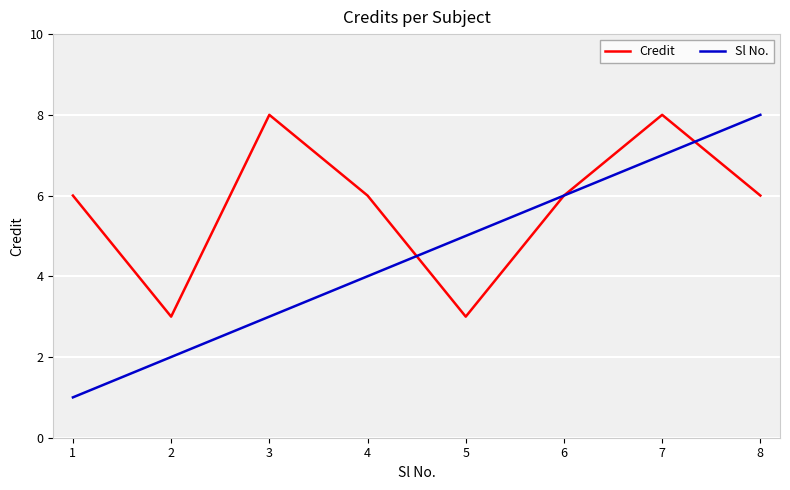

Rank the series at 2 from lowest to highest value.

Sl No., Credit